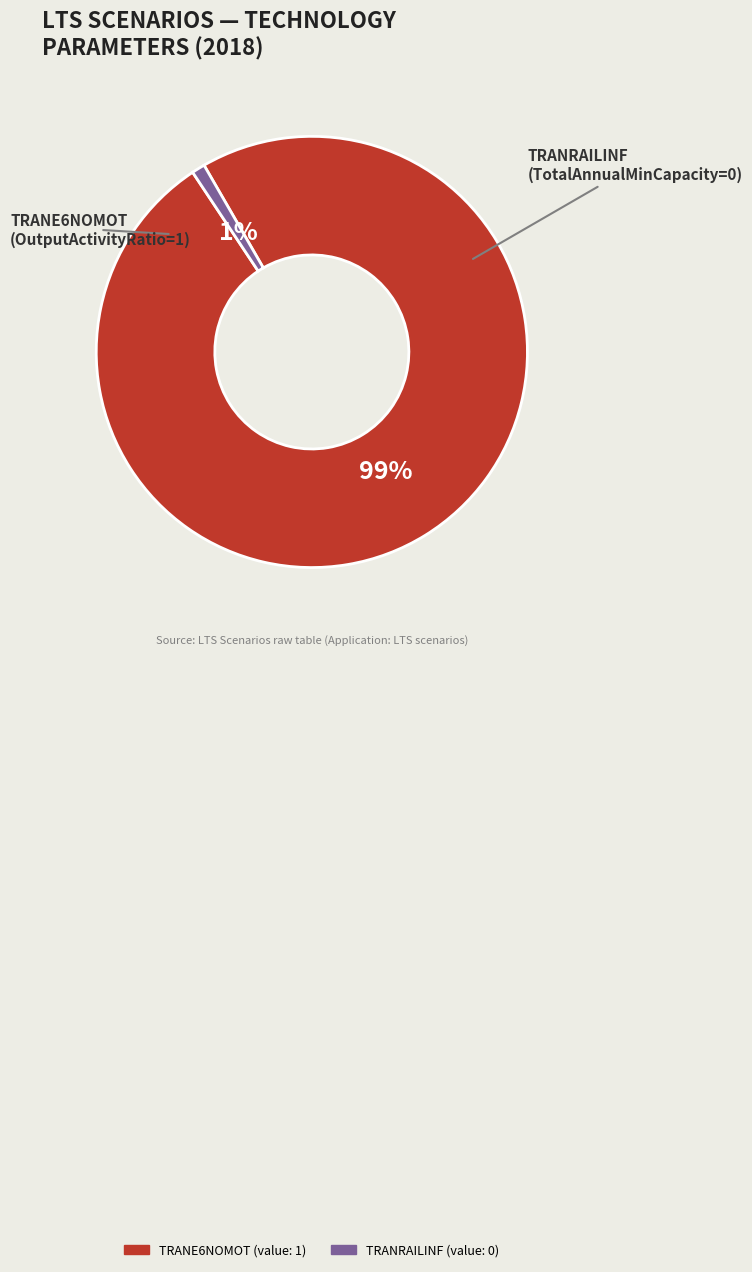

Is there a majority slice in this chart?

Yes